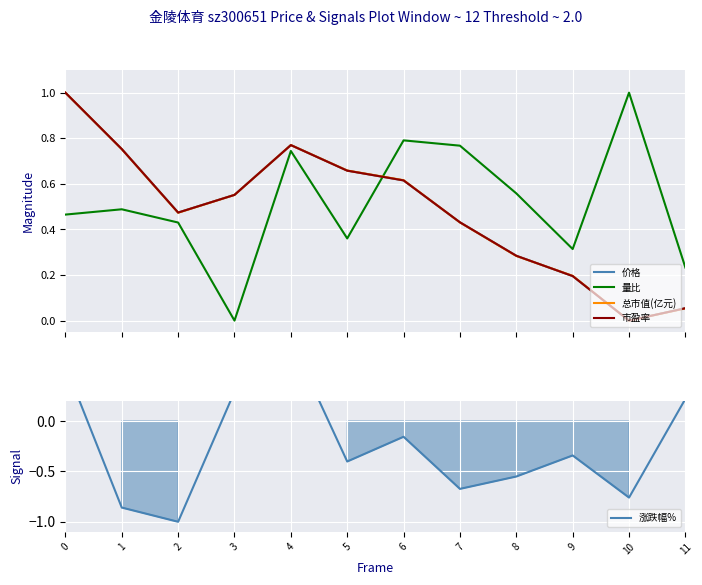

Reading left to right, what are all the values shown in this chart?

价格: 1.0	0.8	0.5	0.6	0.8	0.7	0.6	0.4	0.3	0.2	0.0	0.1
量比: 0.5	0.5	0.4	0.0	0.7	0.4	0.8	0.8	0.6	0.3	1.0	0.2
总市值(亿元): 1.0	0.8	0.5	0.6	0.8	0.7	0.6	0.4	0.3	0.2	0.0	0.1
市盈率: 1.0	0.8	0.5	0.6	0.8	0.7	0.6	0.4	0.3	0.2	0.0	0.1
涨跌幅%: 0.6	-0.9	-1.0	0.3	0.8	-0.4	-0.2	-0.7	-0.6	-0.3	-0.8	0.2